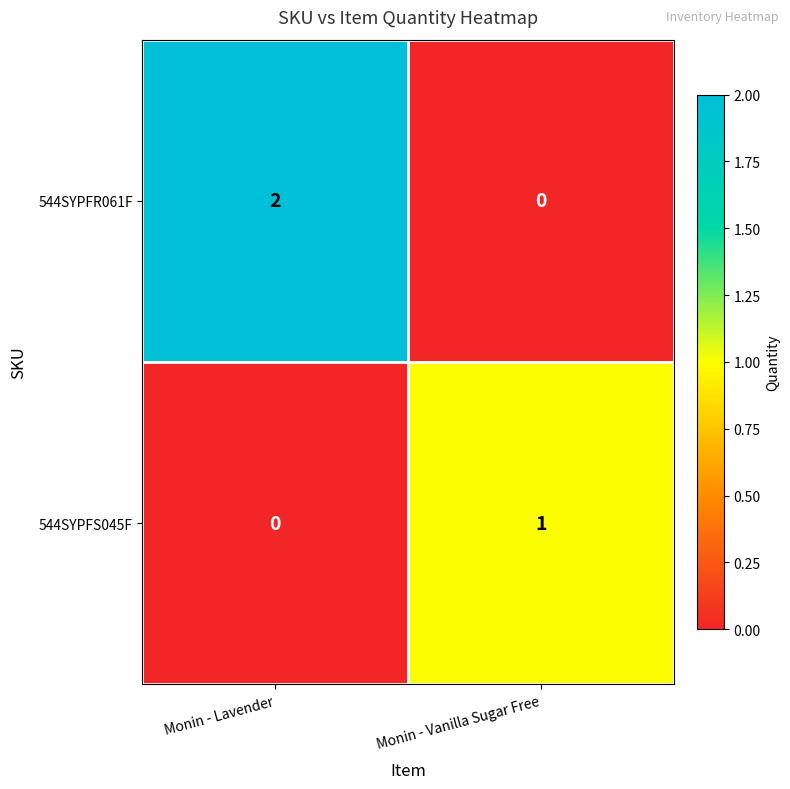

The value of 544SYPFR061F at Monin - Vanilla Sugar Free is 1. True or false?

False